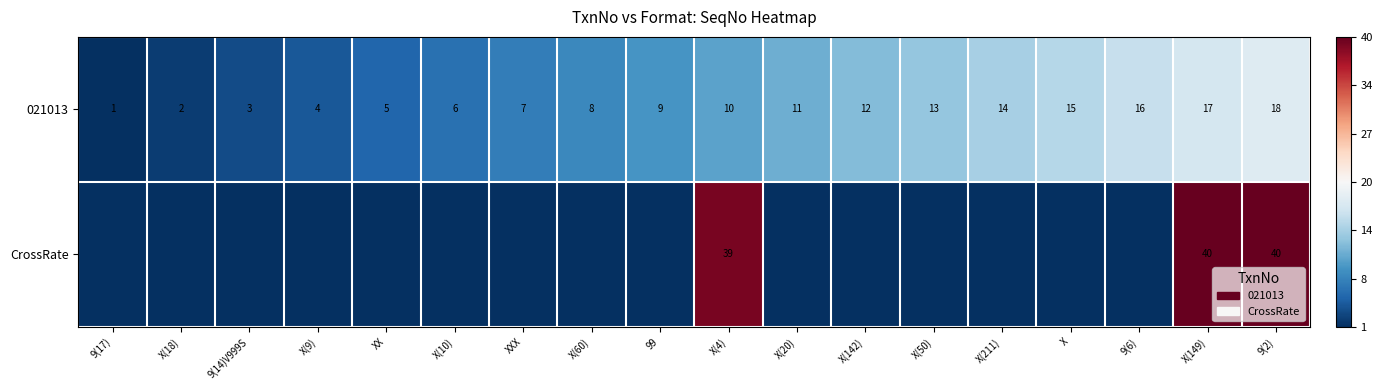

Which category has the highest value in the 021013 series?

9(2)